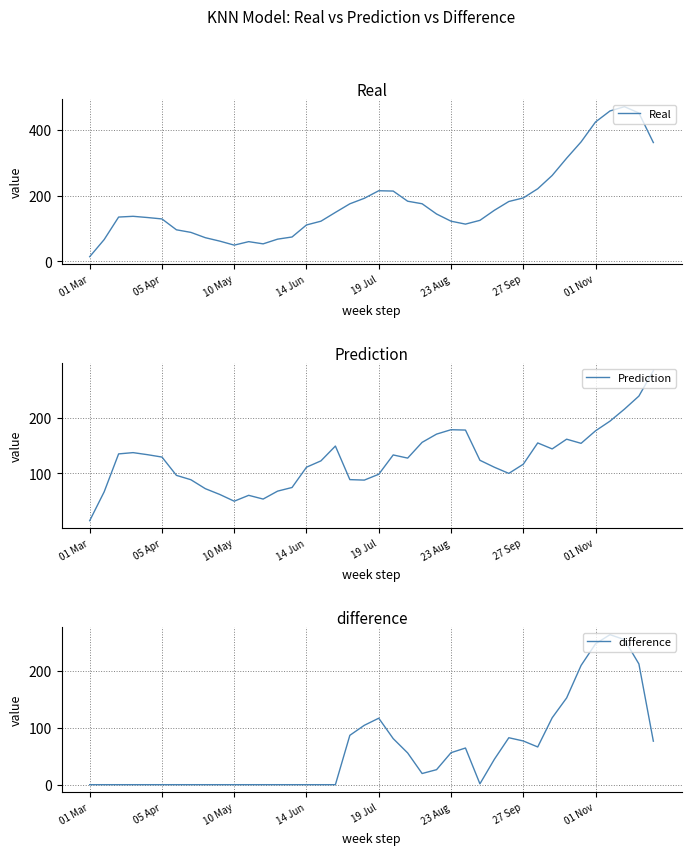

List the series in order of their overall mean, lowest first.

difference, Prediction, Real